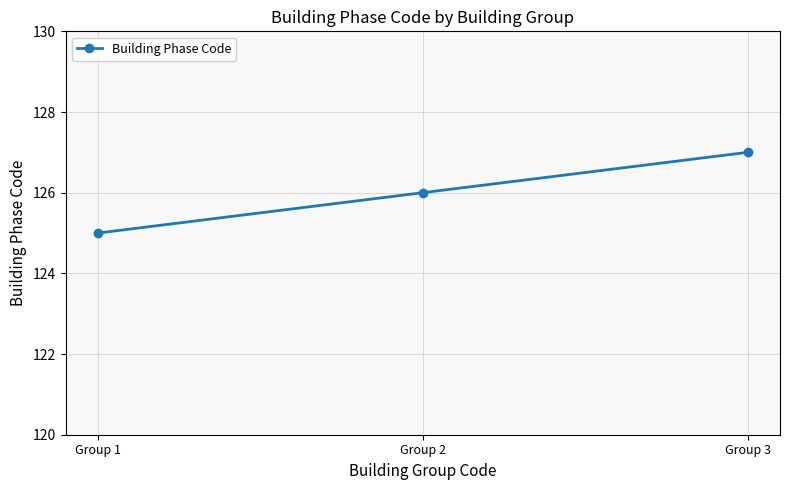

Which label corresponds to the smallest value in the chart?

Group 1